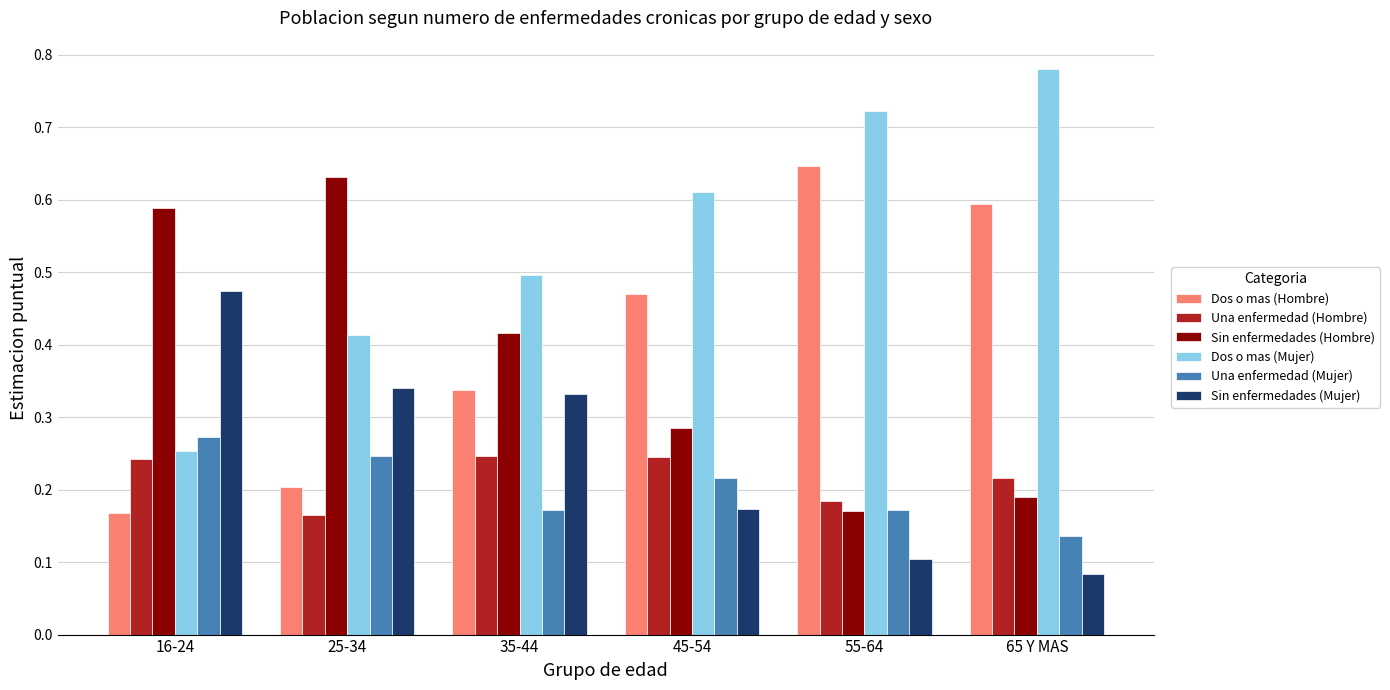

How many bars are there in each group?

6